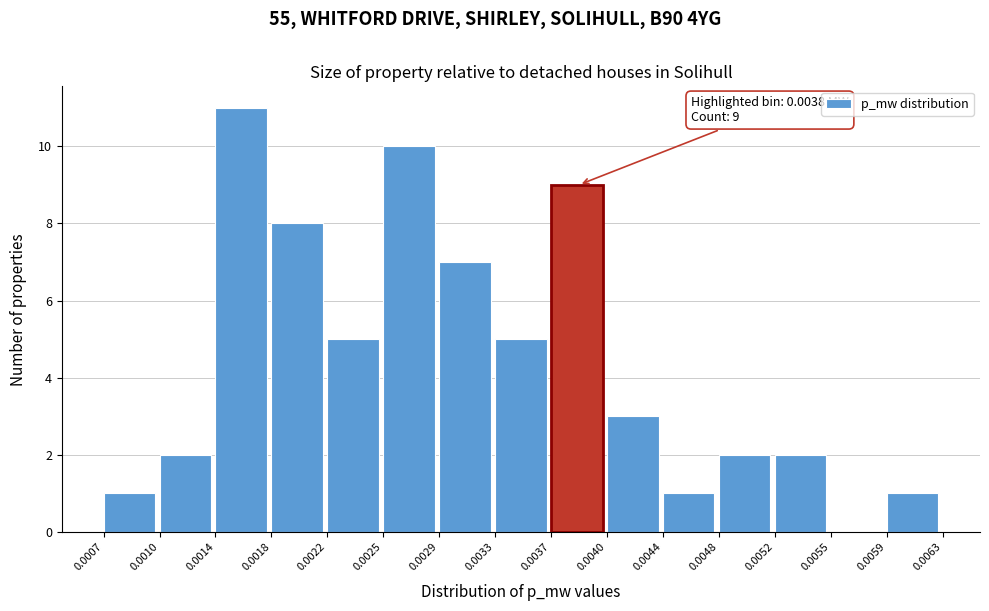

Which range on the x-axis has the tallest bar?

0.0014 to 0.0018